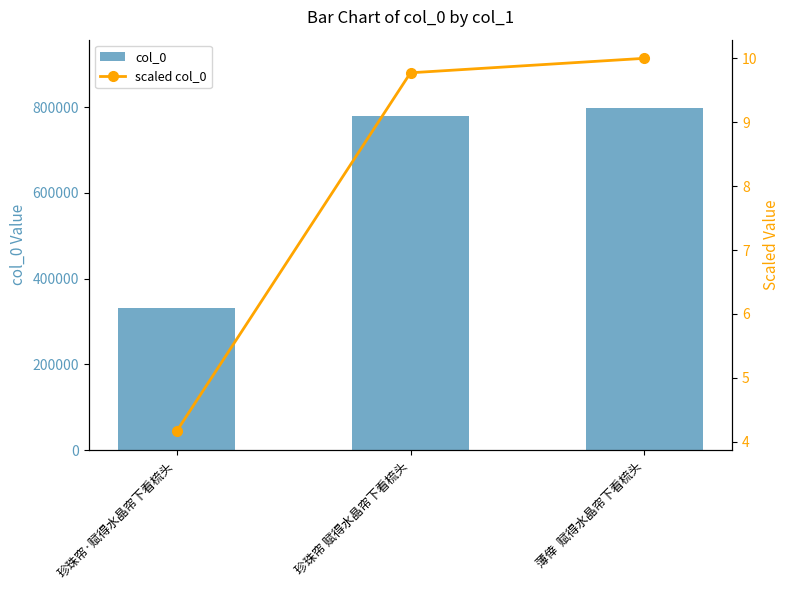

True or false: col_0 has a value of 428157 at 珍珠帘 赋得水晶帘下看梳头.

False